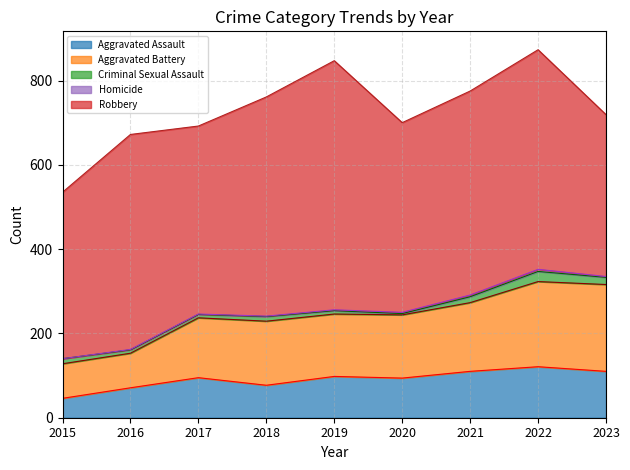

List the series in order of their peak value, highest first.

Robbery, Aggravated Battery, Aggravated Assault, Criminal Sexual Assault, Homicide